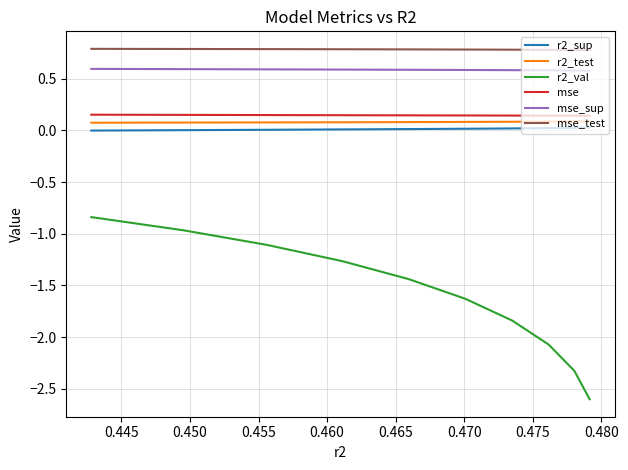

True or false: r2_test and mse_test intersect in this chart.

False